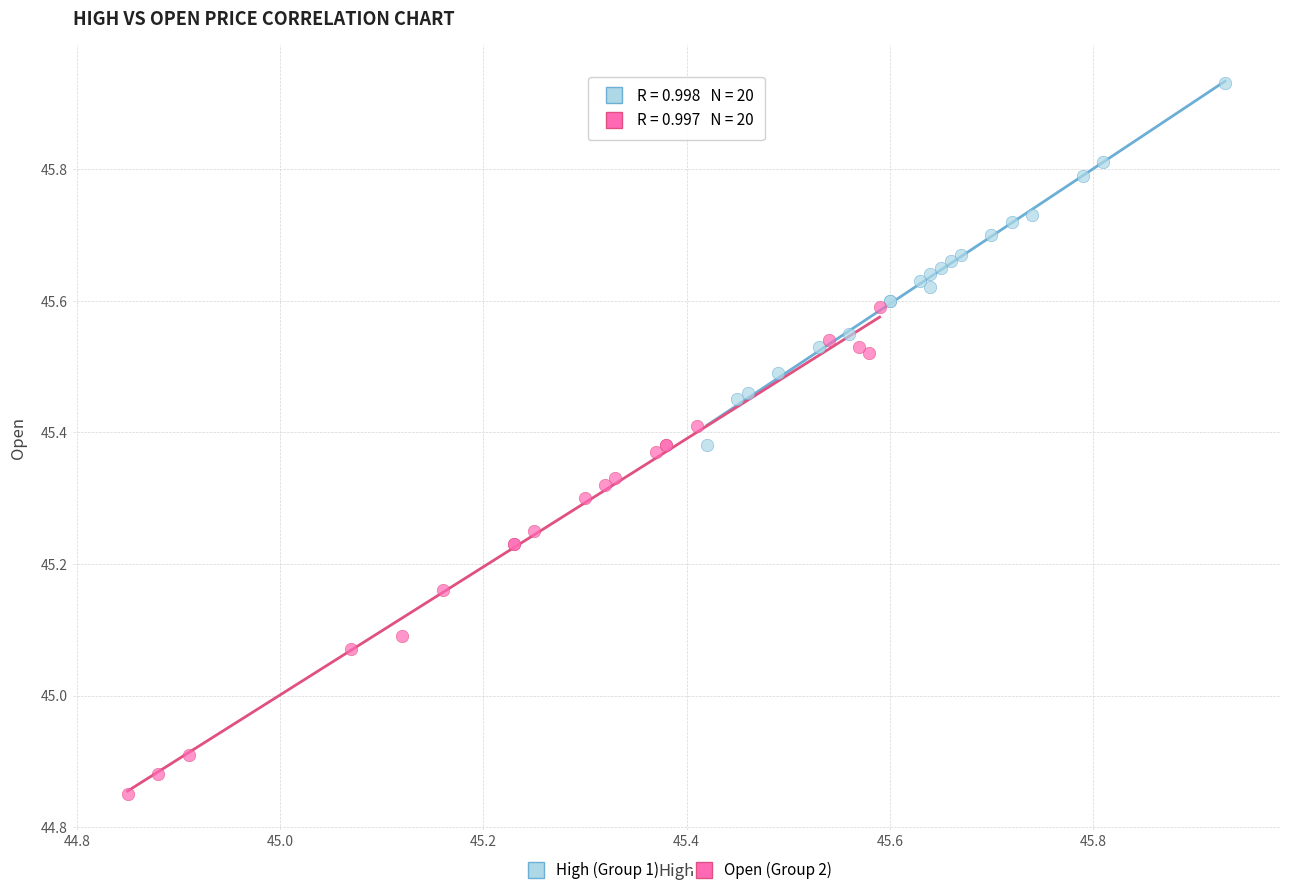

Which series reaches the minimum Y coordinate?

Open (Group 2)